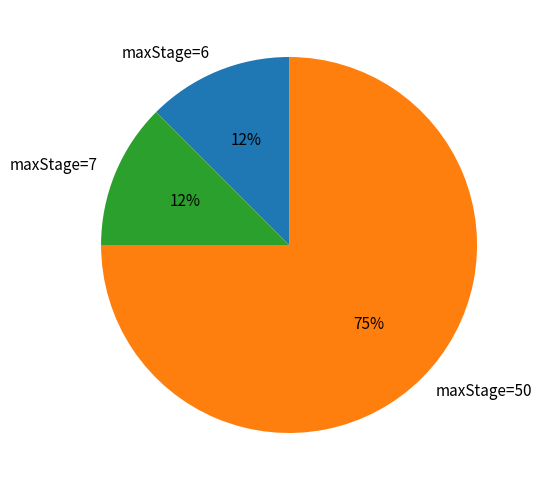

To the nearest percent, what is the average slice percentage?

33%